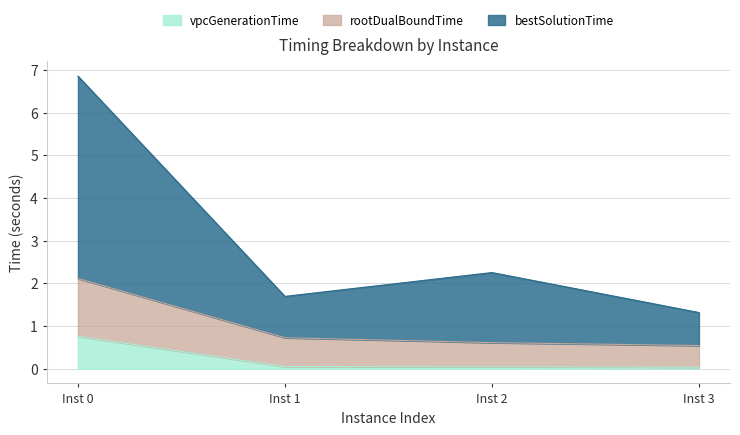

What is the highest value of the vpcGenerationTime series?

0.8